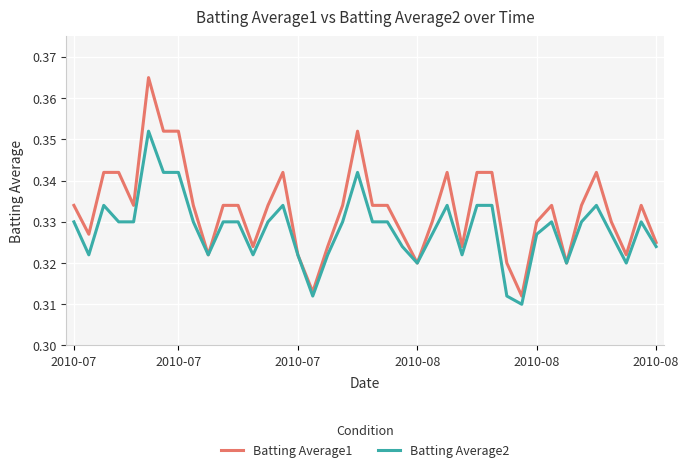

Which series has the largest total across all categories?

Batting Average1